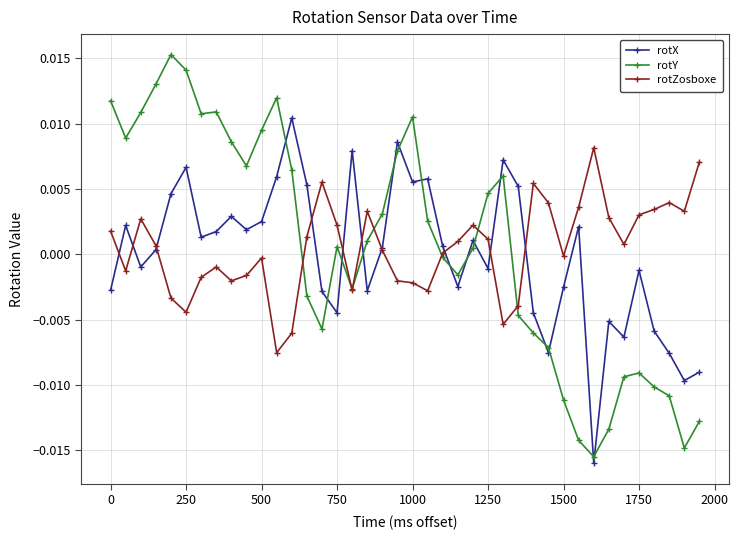

How many data points does each series have?

40